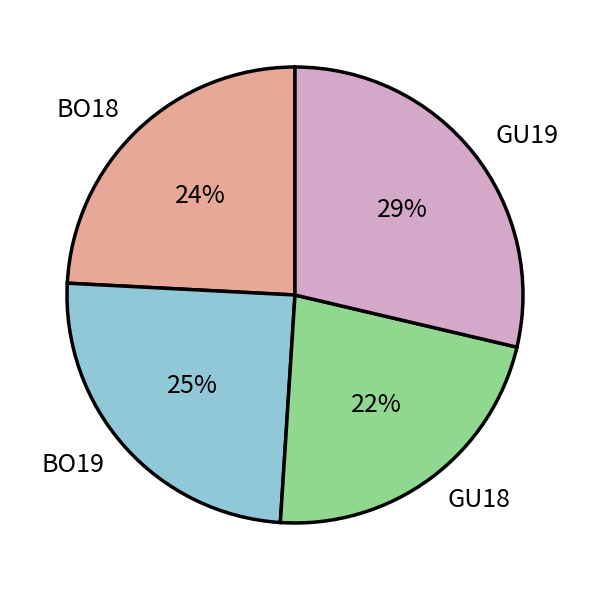

What is the ratio of the value at BO19 to the value at GU19?

0.9